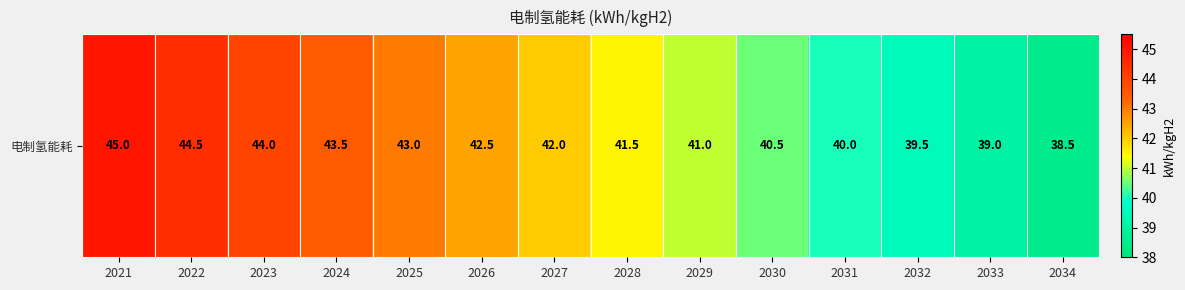

Rank the categories by value from lowest to highest.

2034, 2033, 2032, 2031, 2030, 2029, 2028, 2027, 2026, 2025, 2024, 2023, 2022, 2021